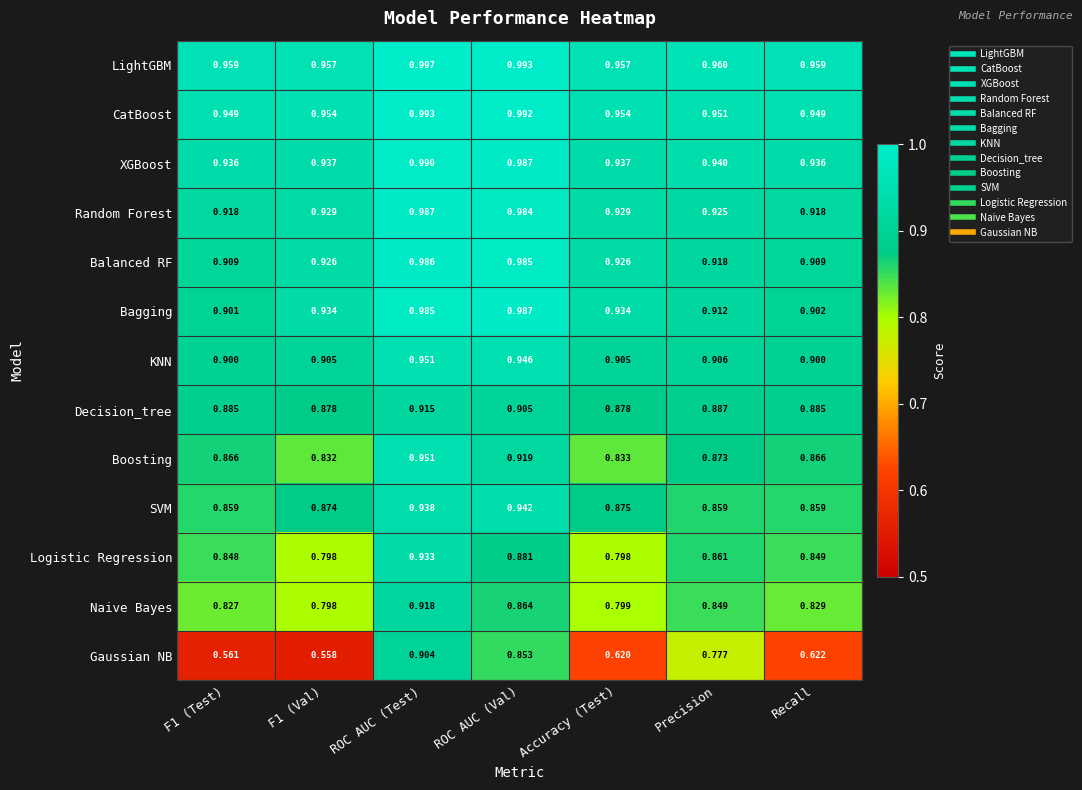

At which category does the chart reach its peak across all series?

ROC AUC (Test)